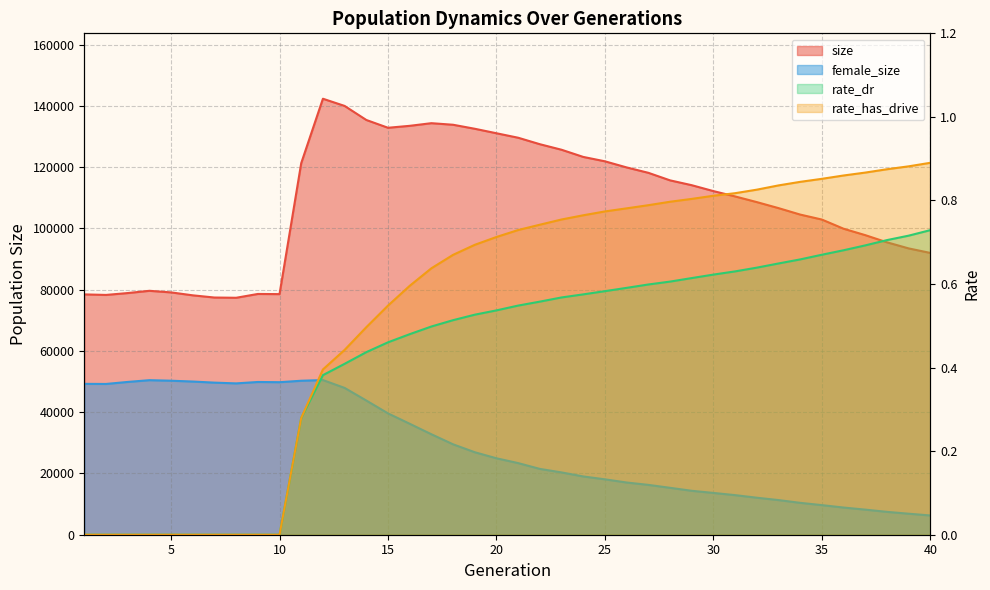

True or false: rate_dr and female_size intersect in this chart.

False